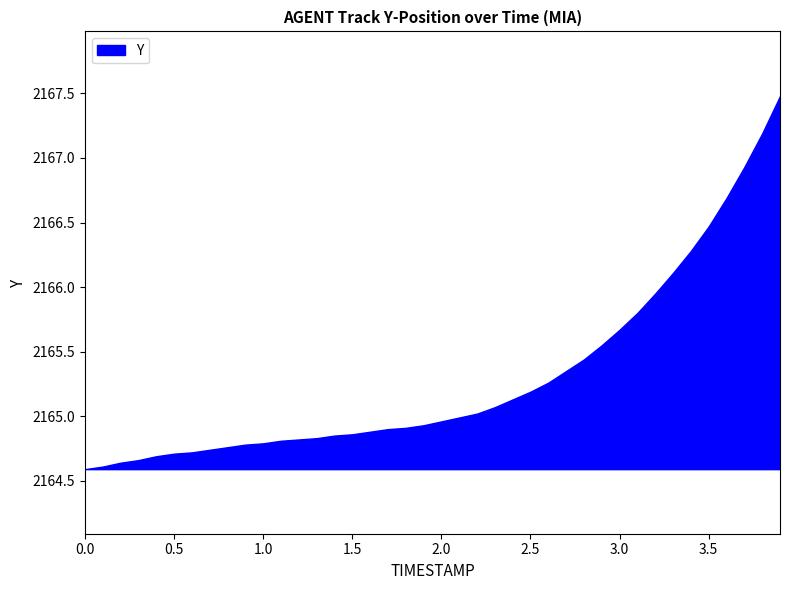

What is the maximum value shown in the chart?

2167.5